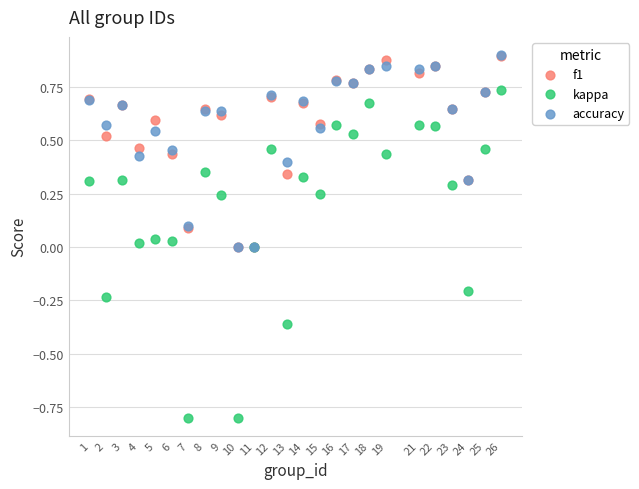

What are all the series names shown in the legend?

f1, kappa, accuracy